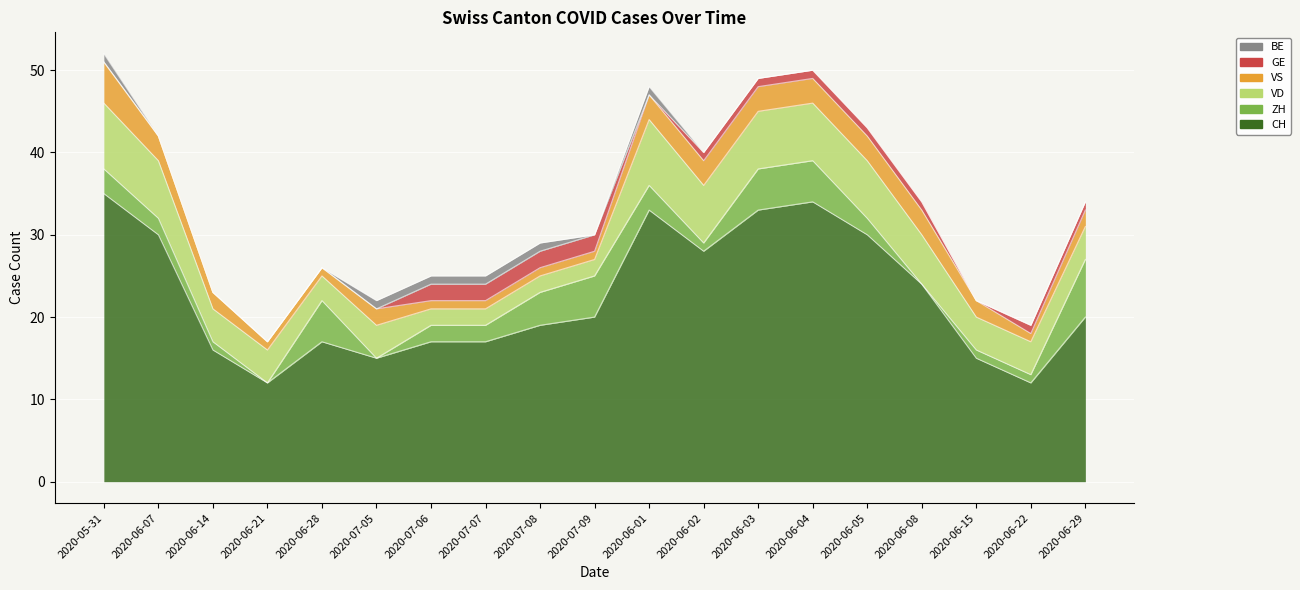

How many interior local peaks does the ZH series have?

2